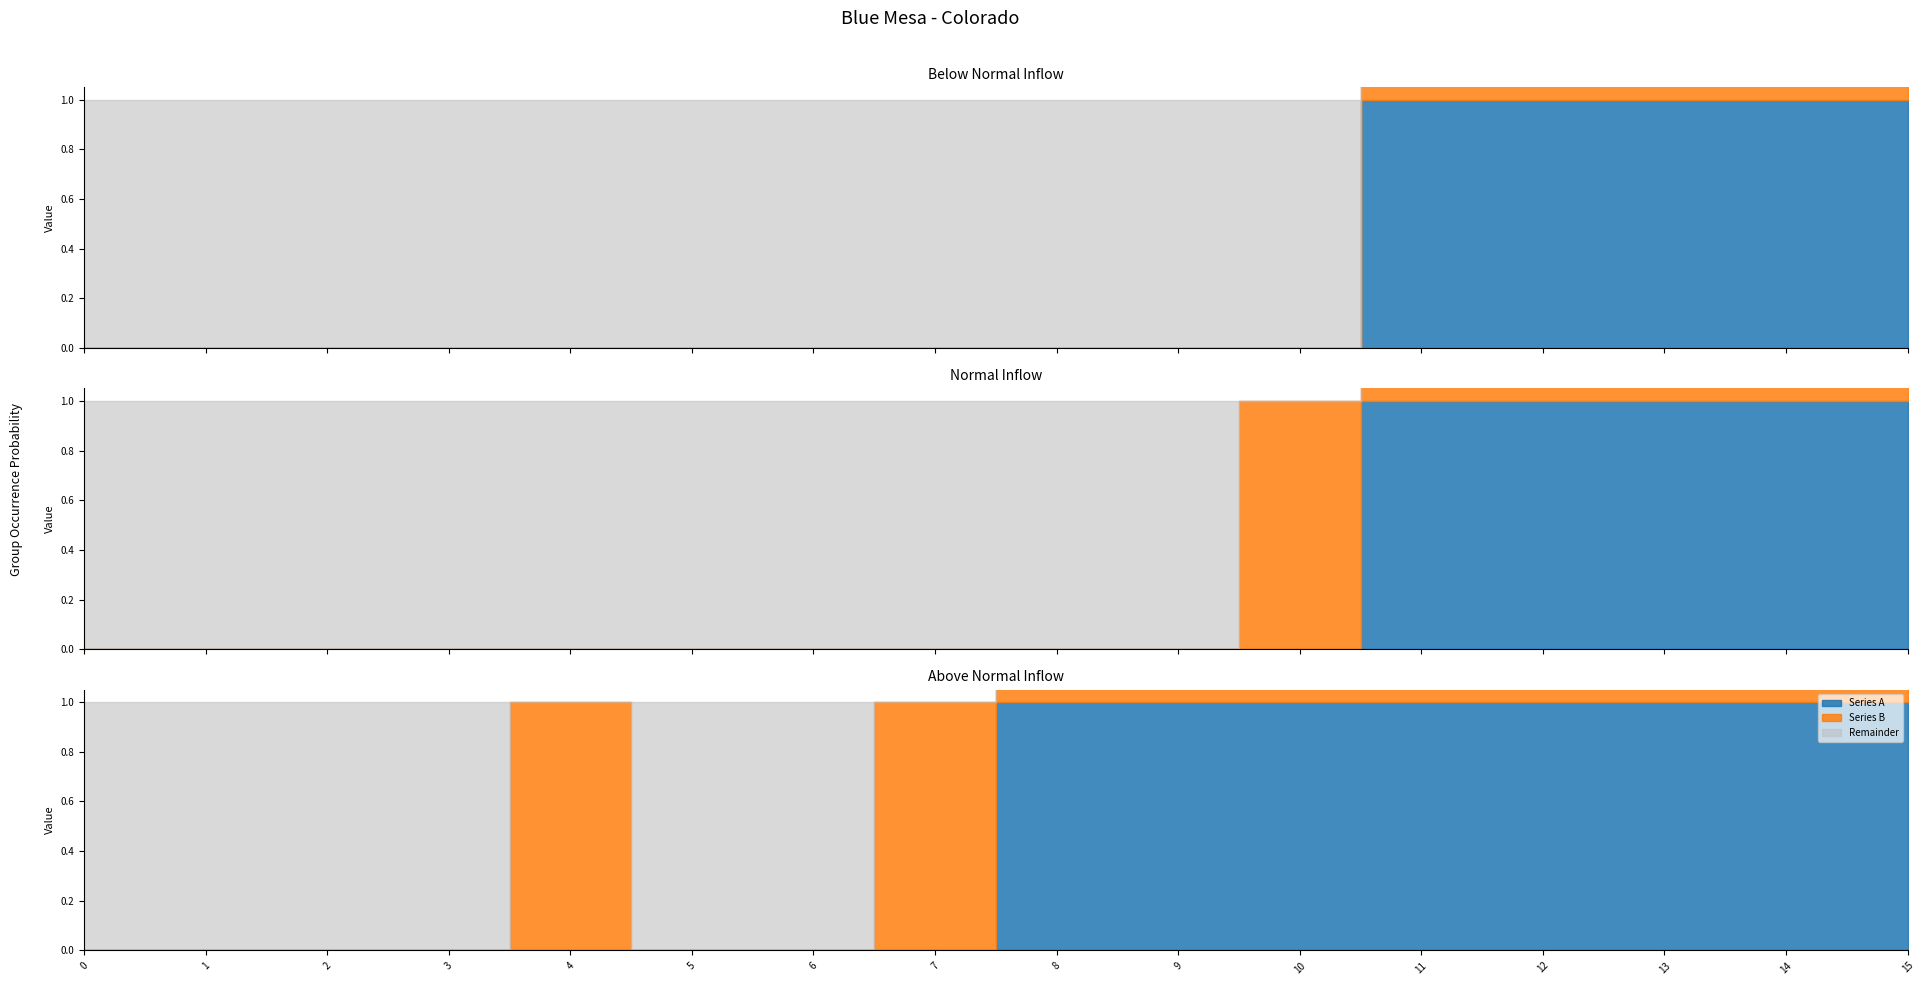

At which category is the sum across all series the highest?

11